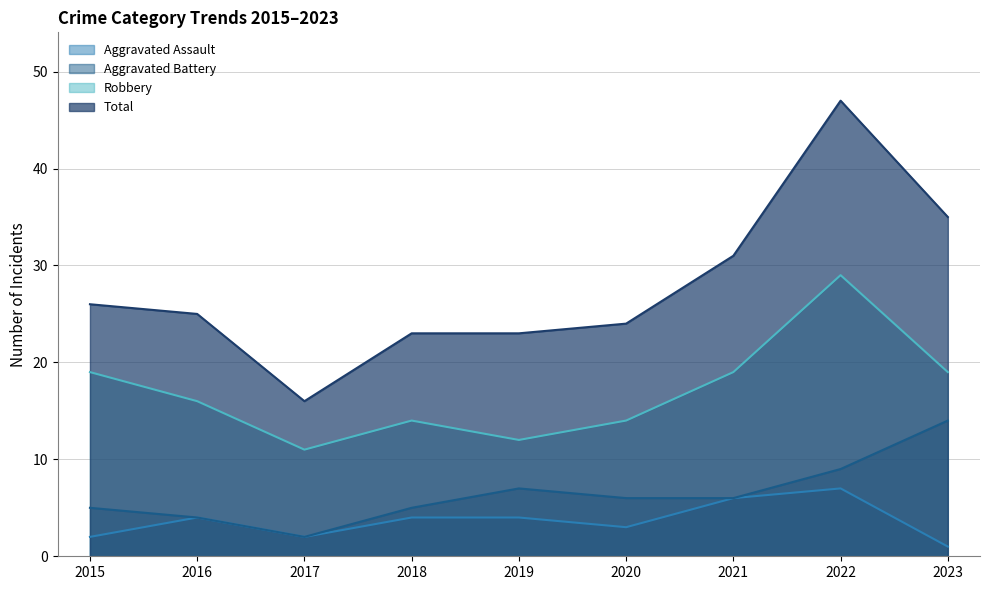

True or false: Total has a value of 31 at 2021.

True